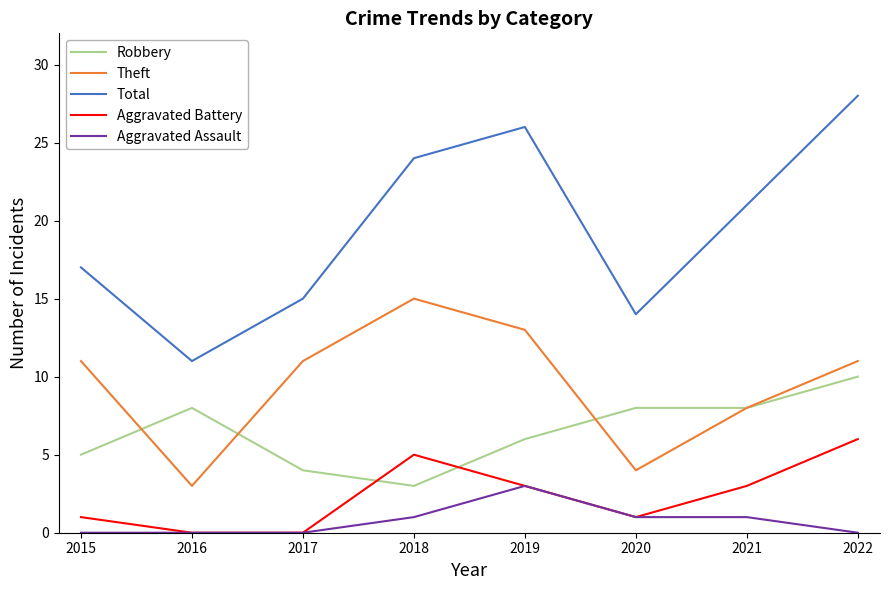

At which category does Robbery reach its first local peak?

2016